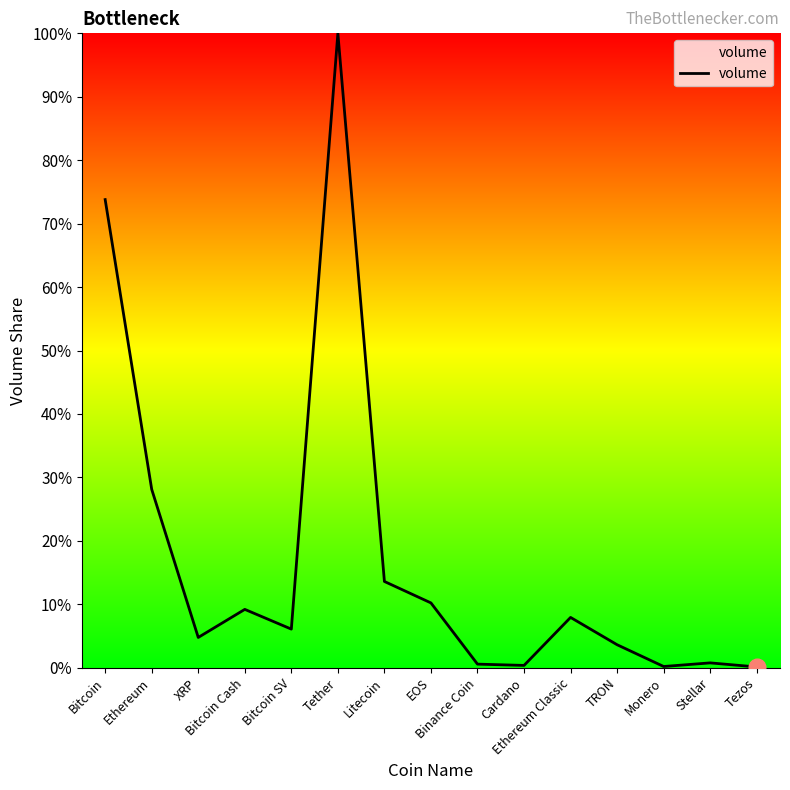

The value at EOS is 10.2. True or false?

True